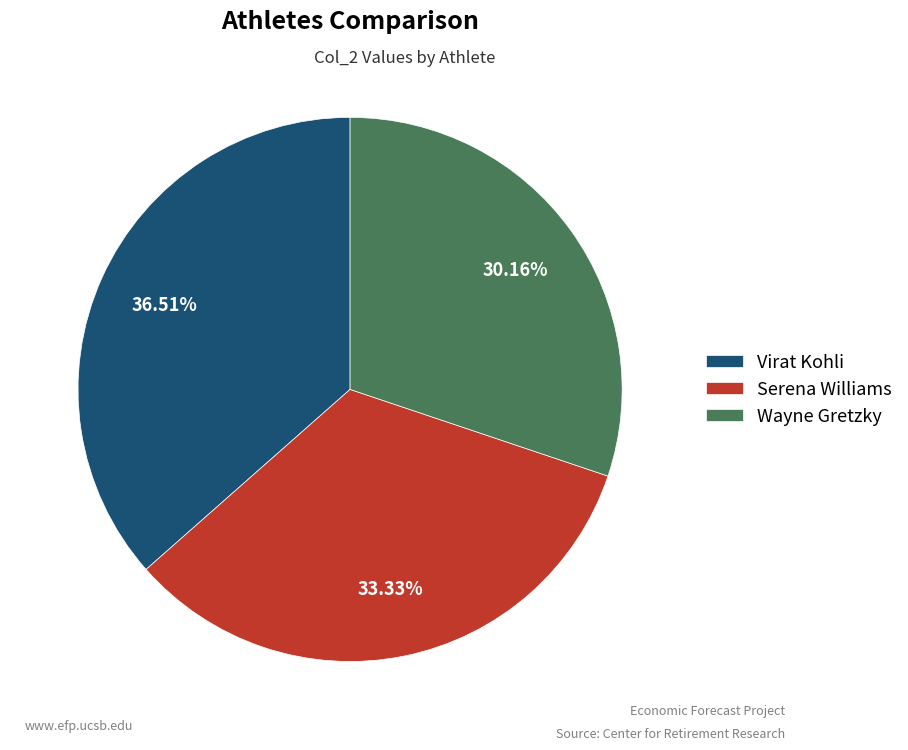

Which has a higher value, Virat Kohli or Wayne Gretzky?

Virat Kohli